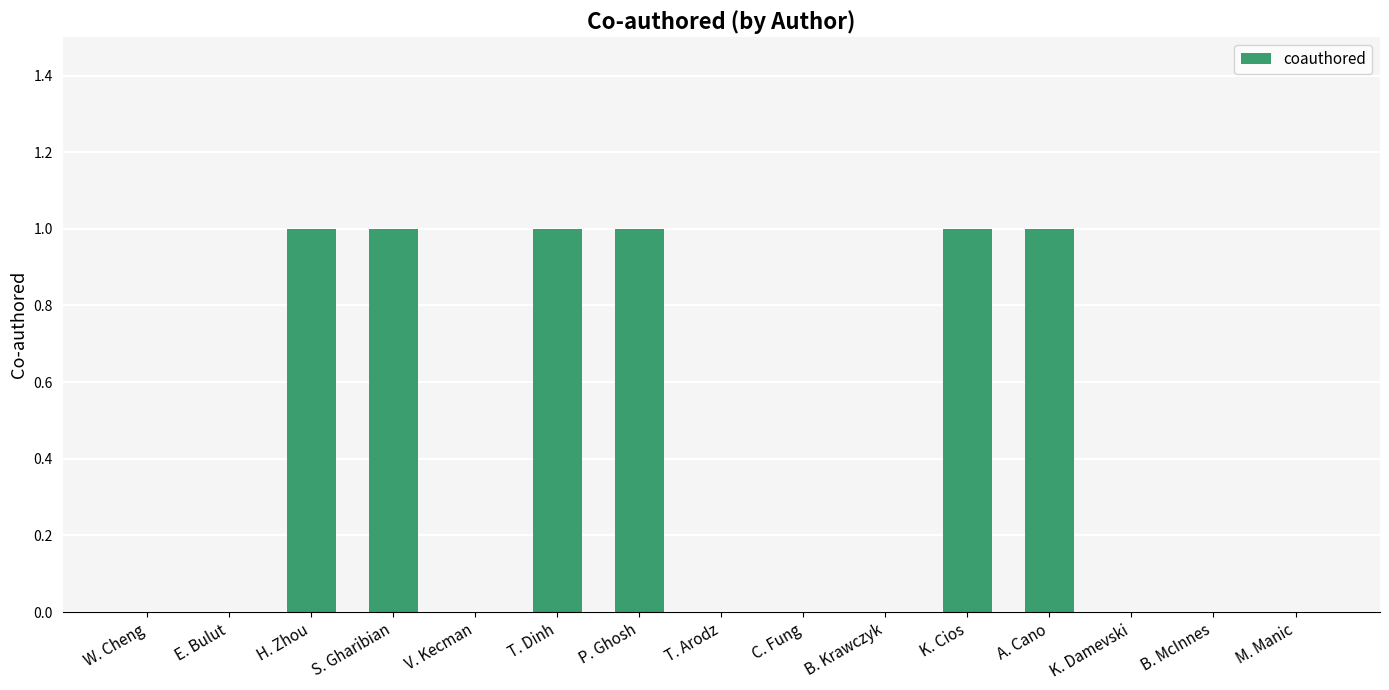

What is the sum of all values?

6